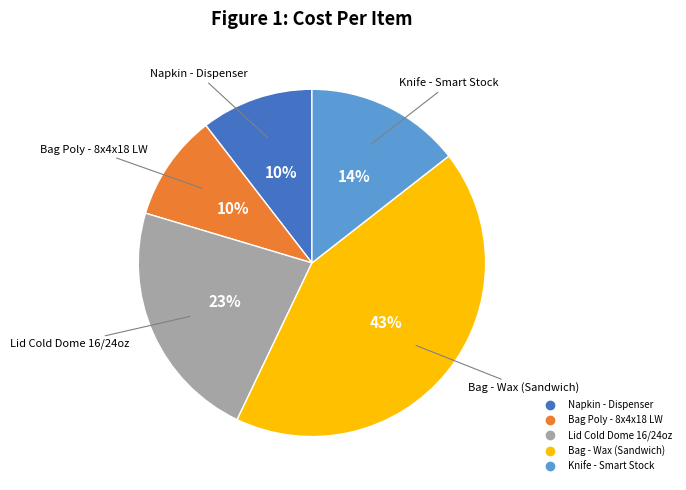

Which has a higher value, Lid Cold Dome 16/24oz or Knife - Smart Stock?

Lid Cold Dome 16/24oz